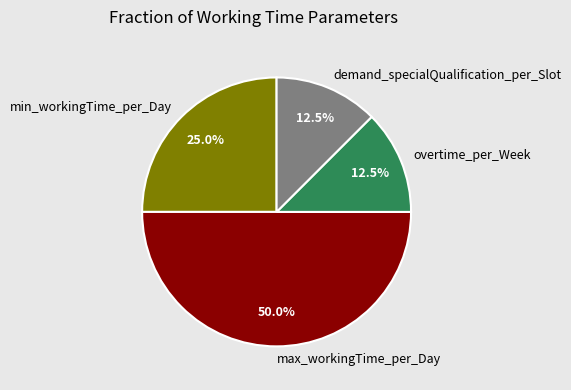

Which slice is the largest?

max_workingTime_per_Day